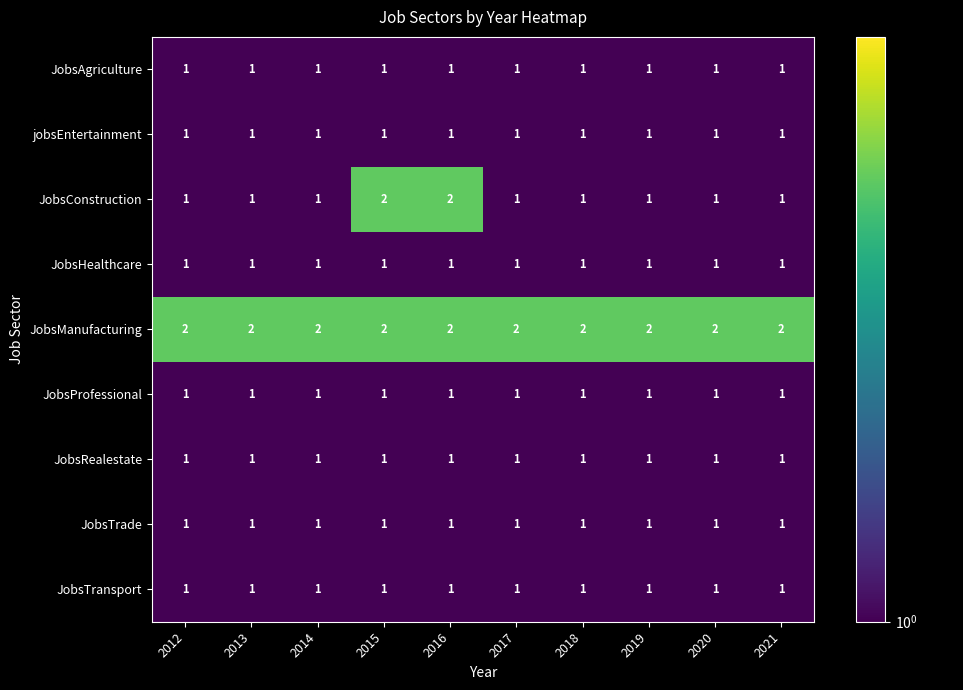

What is the total value across all series at 2015?

11